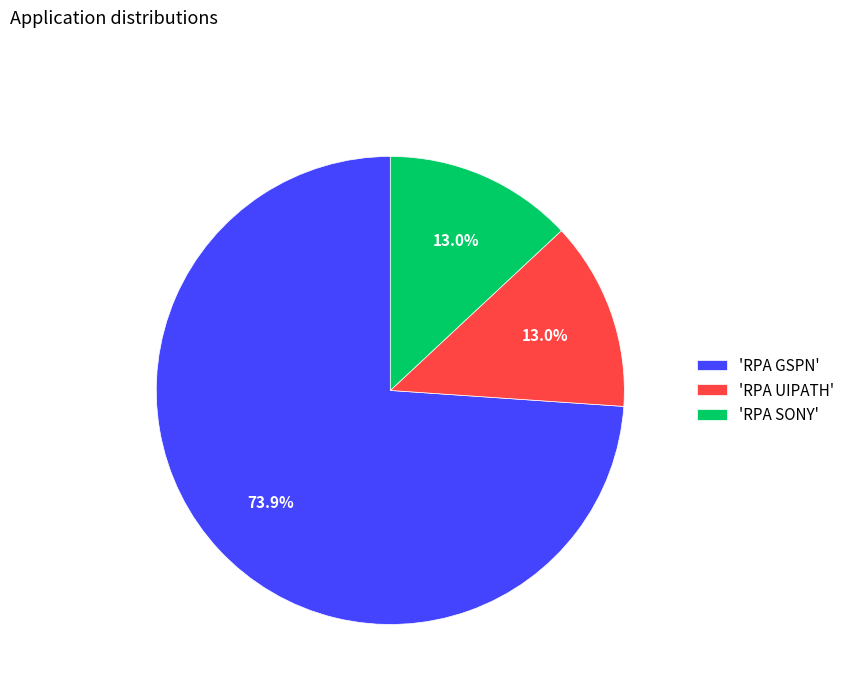

Which slice is the largest?

'RPA GSPN'